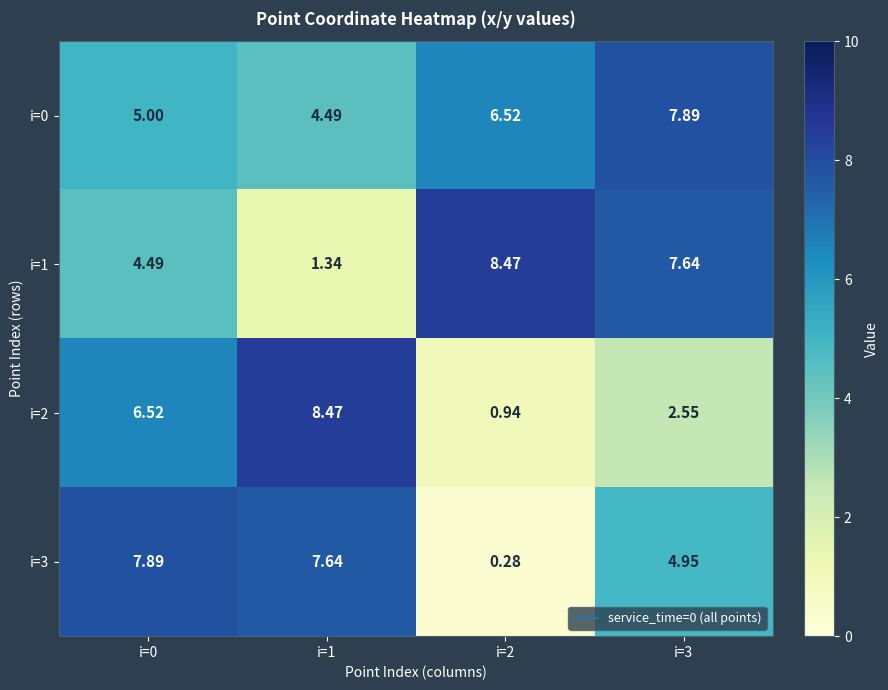

Is the value of i=1 at i=1 greater than the value of i=3 at i=0?

No